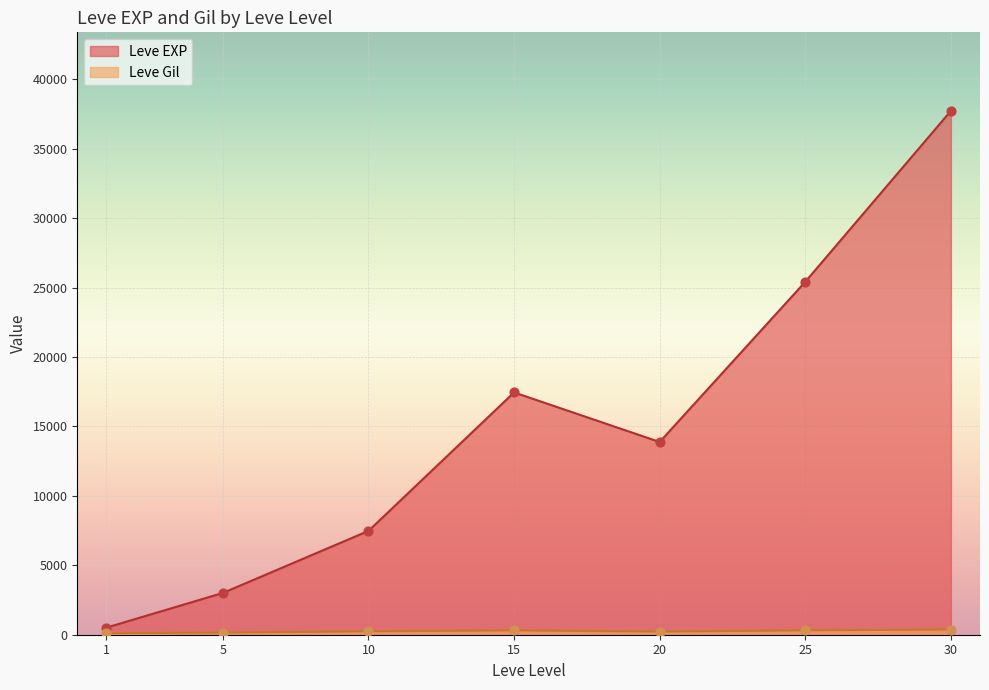

Which series has the largest Y range (max minus min)?

Leve EXP